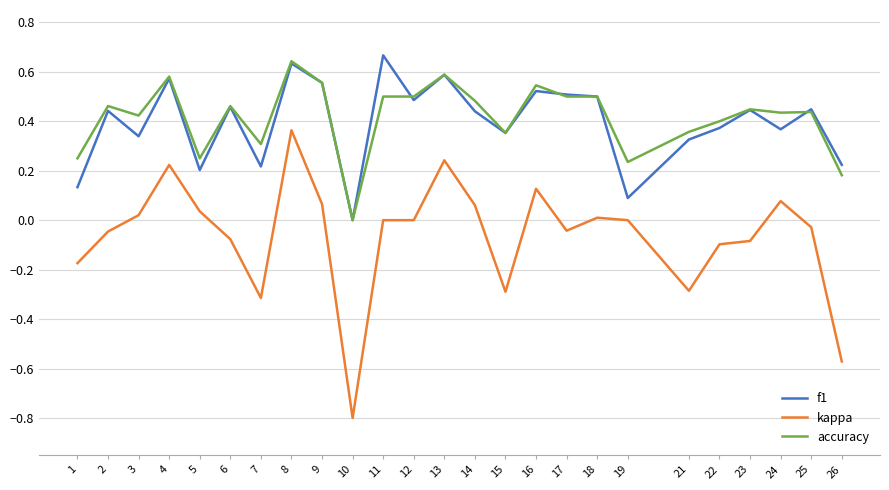

Count the number of data series in this chart.

3